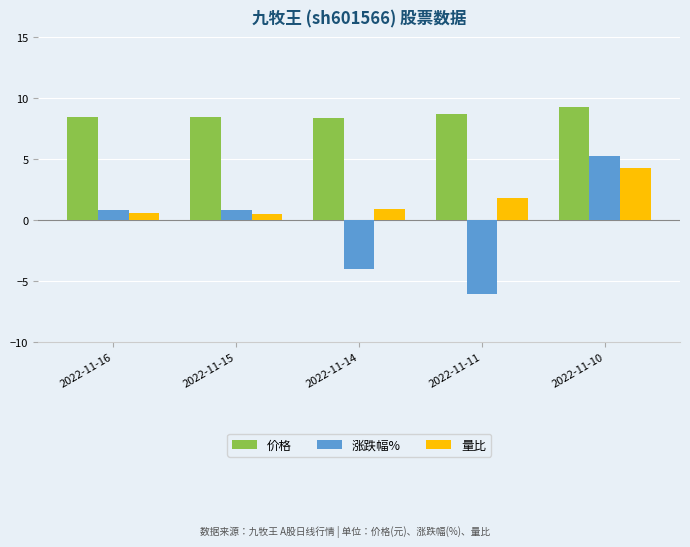

What are all the series names shown in the legend?

价格, 涨跌幅%, 量比